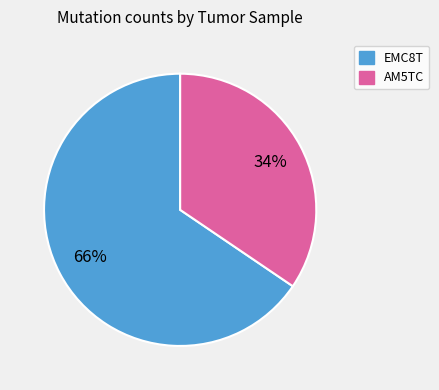

How many slices are in this pie chart?

2